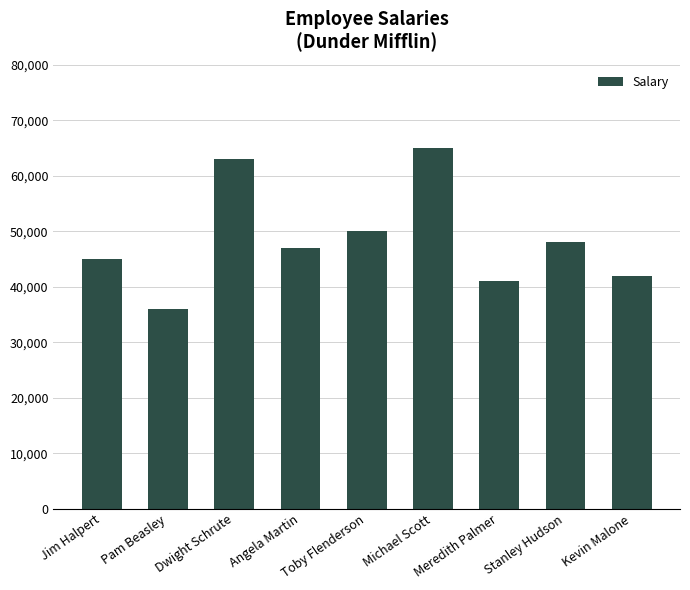

The value at Meredith Palmer is 41000. True or false?

True